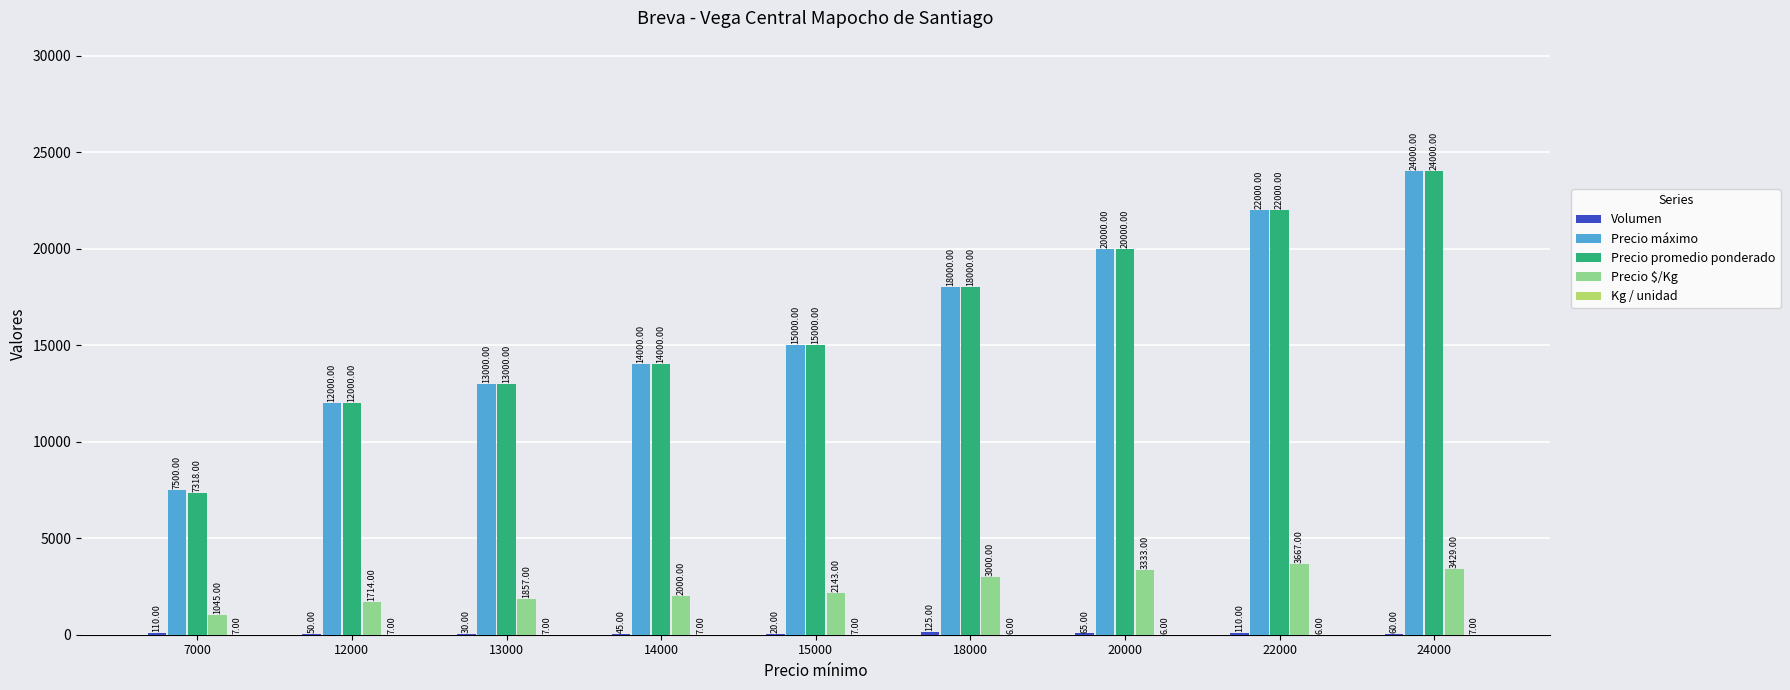

What is the sum of the Precio $/Kg values at 7000 and 13000?

2902